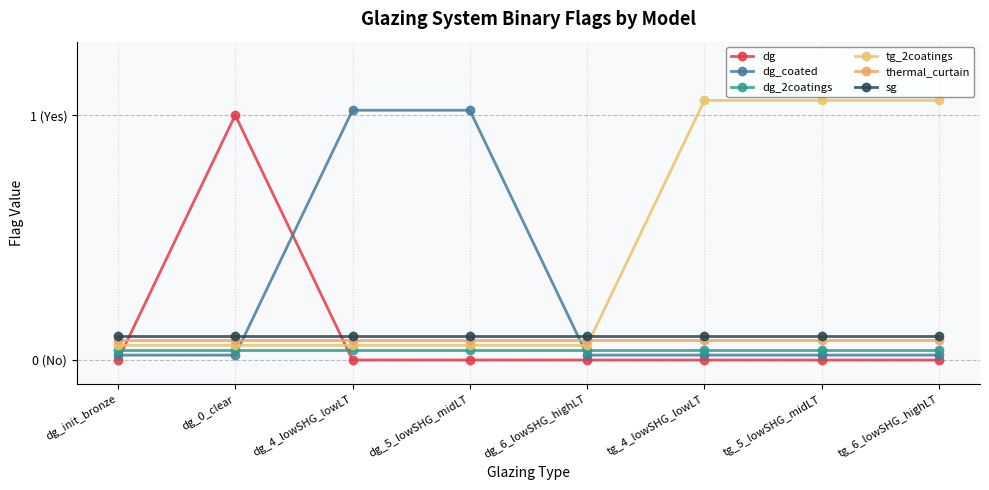

Does the chart have visible grid lines?

Yes